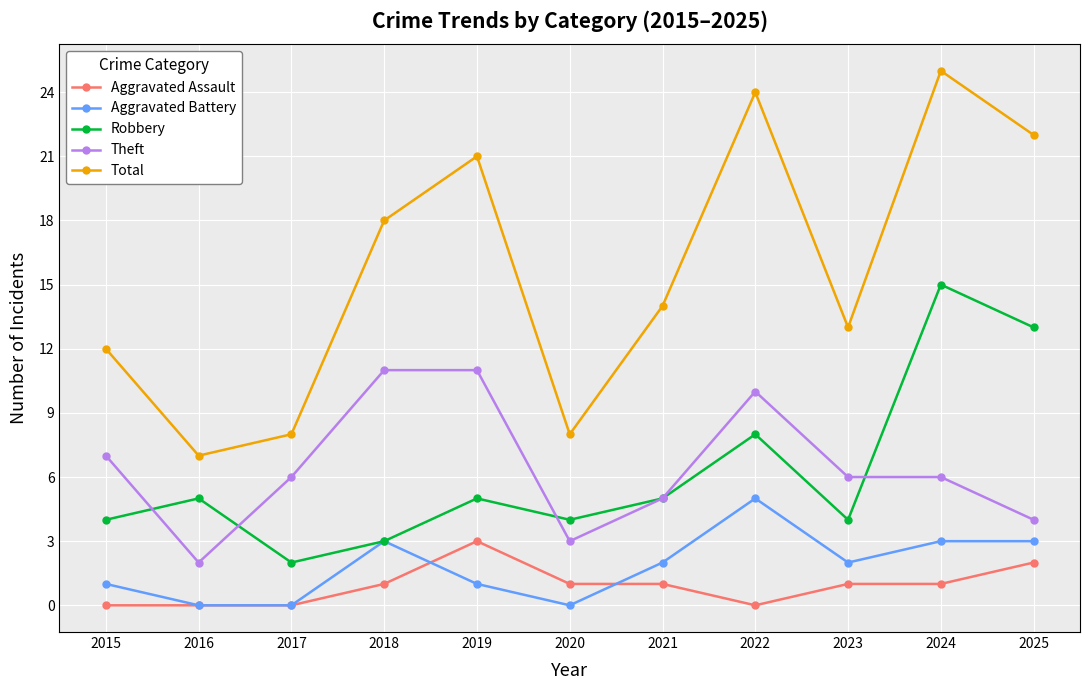

Reading left to right, what are all the values shown in this chart?

Aggravated Assault: 0	0	0	1	3	1	1	0	1	1	2
Aggravated Battery: 1	0	0	3	1	0	2	5	2	3	3
Robbery: 4	5	2	3	5	4	5	8	4	15	13
Theft: 7	2	6	11	11	3	5	10	6	6	4
Total: 12	7	8	18	21	8	14	24	13	25	22